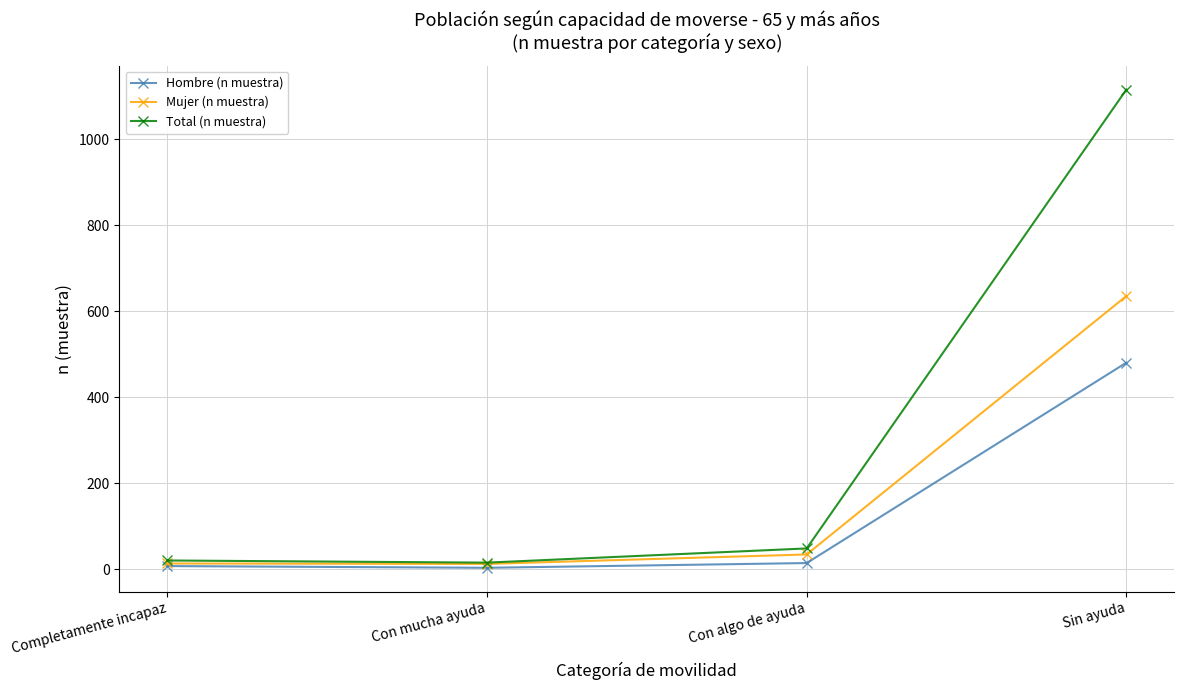

Does the chart display data point markers on the line(s)?

Yes